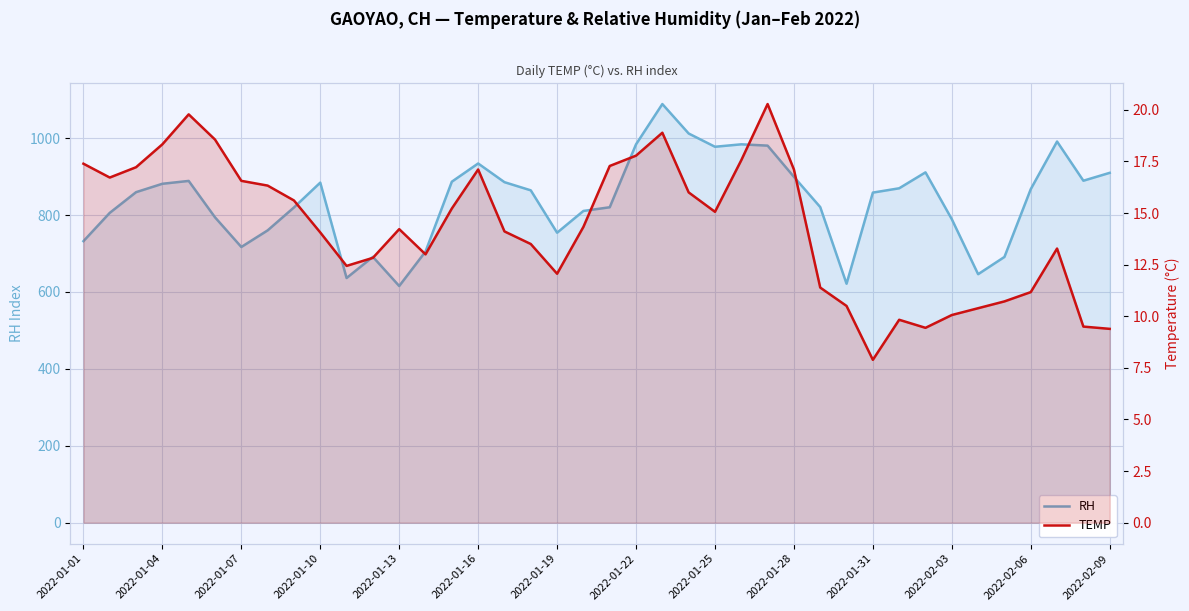

At how many categories does at least one series exceed 856?

22